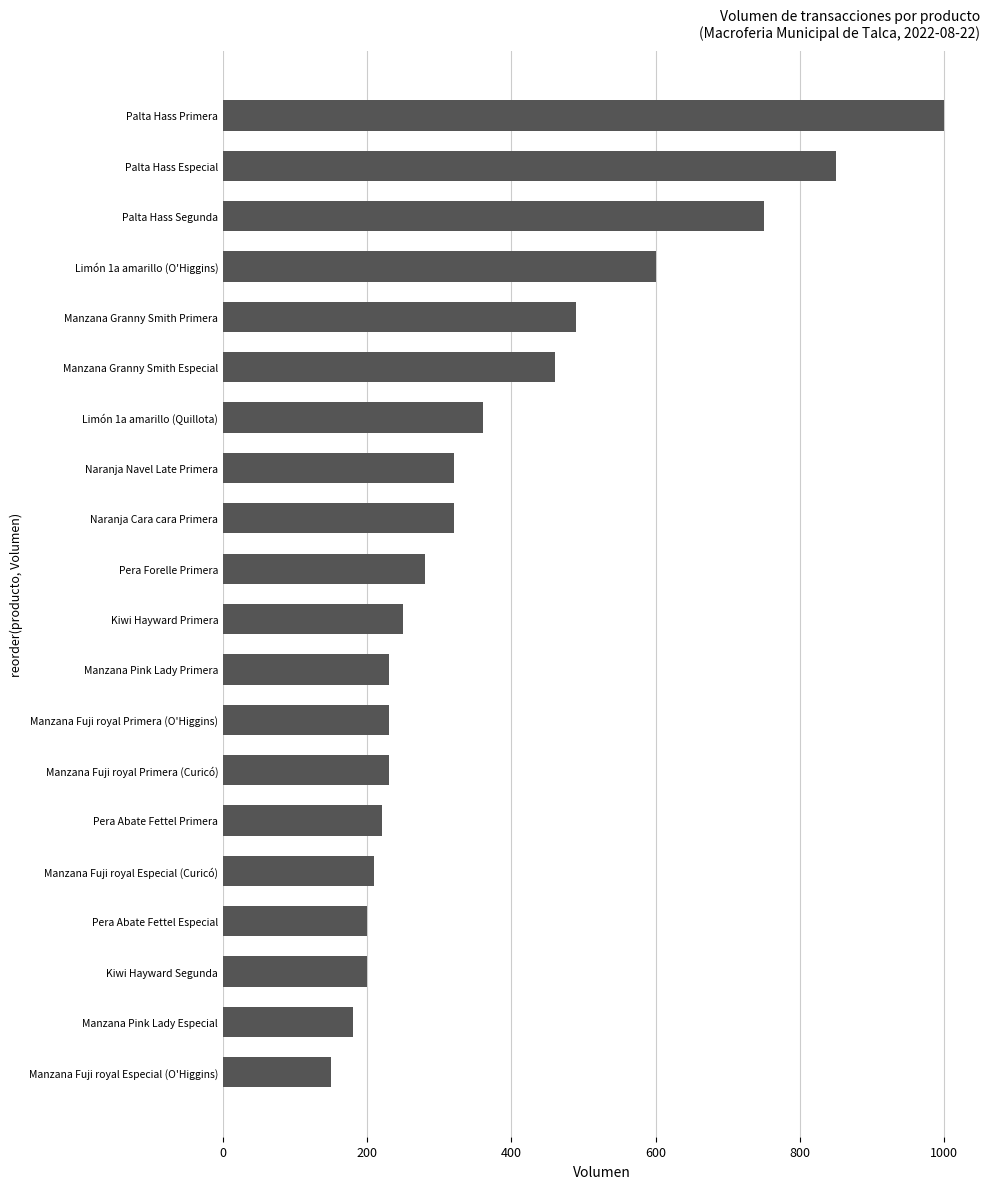

Count the number of categories in the chart.

20